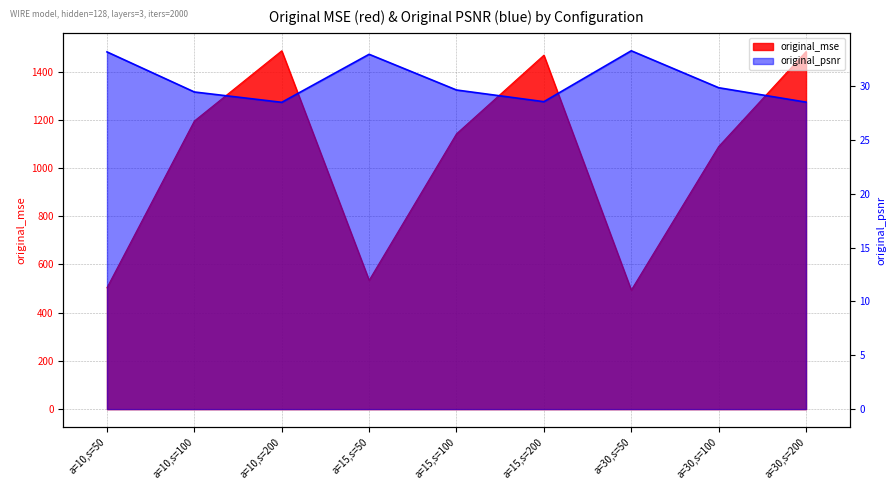

Which category has the lowest value in the original_psnr series?

a=10,s=200